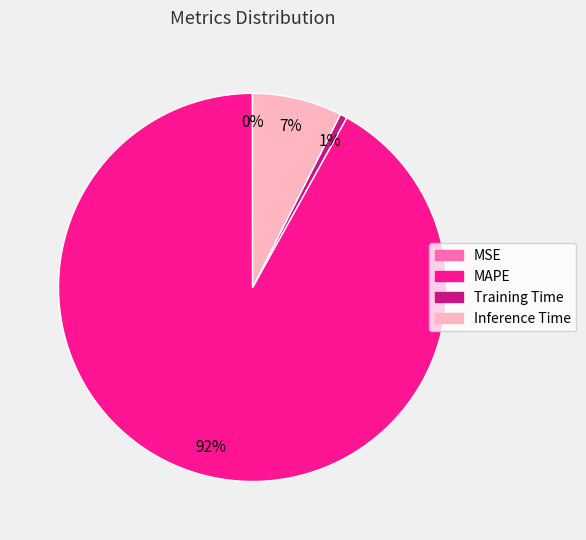

To the nearest percent, what is the difference between the largest and smallest slice percentages?

92%